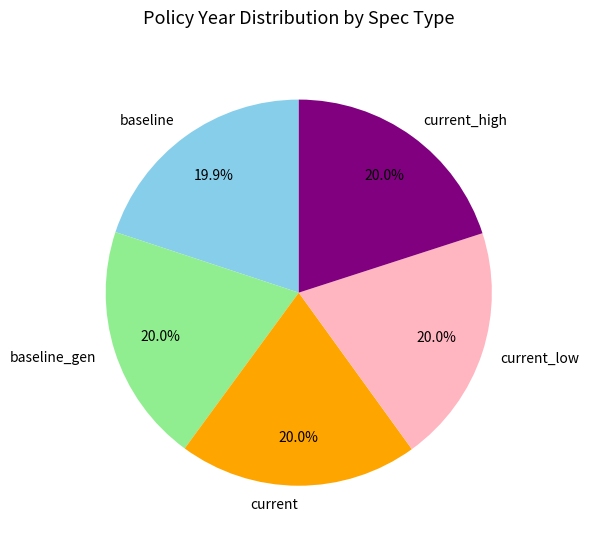

What percentage is NOT represented by current_low?

80.0%